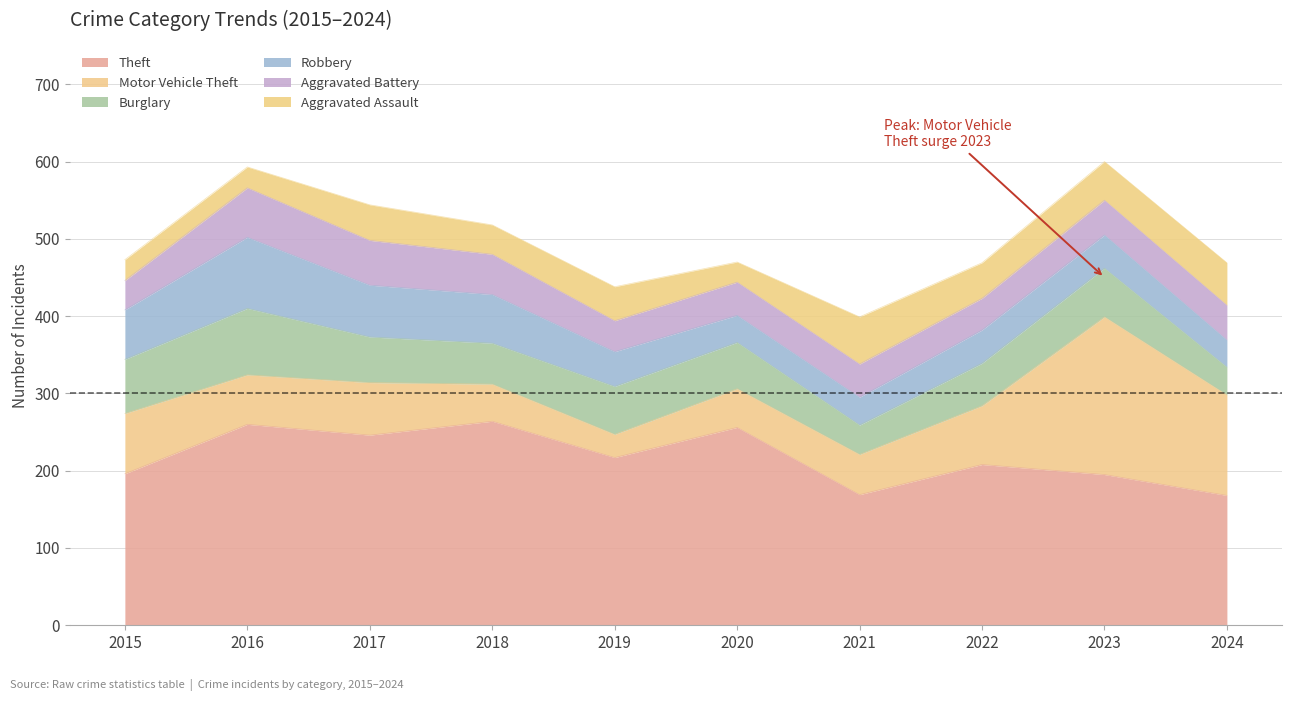

Reading left to right, what are all the values shown in this chart?

Theft: 196	260	246	264	217	256	169	208	195	168
Motor Vehicle Theft: 78	64	68	48	30	50	52	76	204	130
Burglary: 70	86	59	53	62	60	38	55	63	36
Robbery: 64	92	67	63	45	35	36	43	43	35
Aggravated Battery: 38	64	58	52	40	43	43	41	45	45
Aggravated Assault: 27	27	46	38	44	26	61	46	50	55